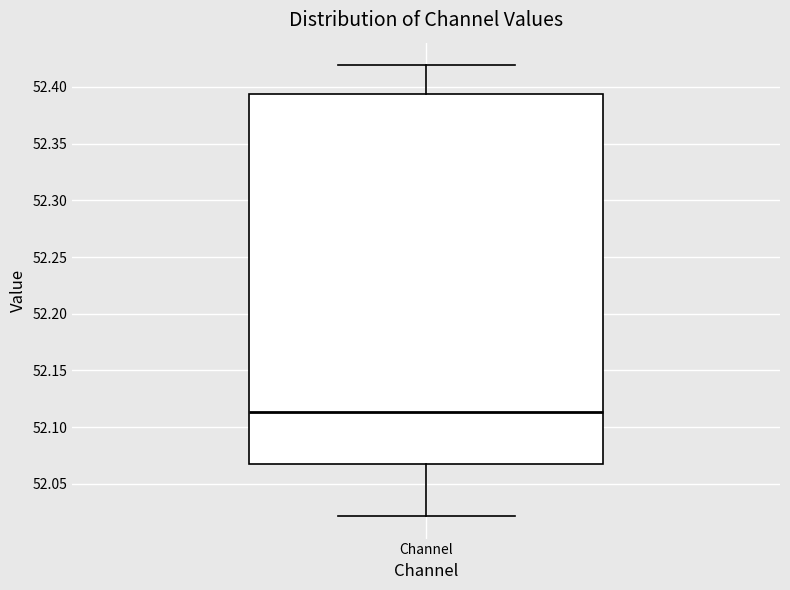

Read this box plot against the y-axis: the position of the median line, the range covered by the box, and the ends of both whiskers. The values are not printed on the chart, so give them approximately, as read against the axis.

median 52.115, box 52.070 to 52.395, whiskers 52.020 to 52.420